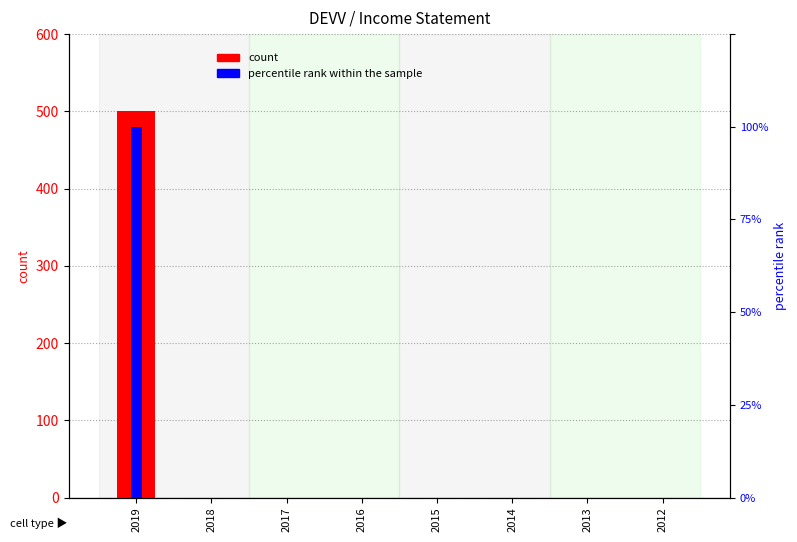

List the series in order of their overall mean, lowest first.

percentile rank within the sample, count